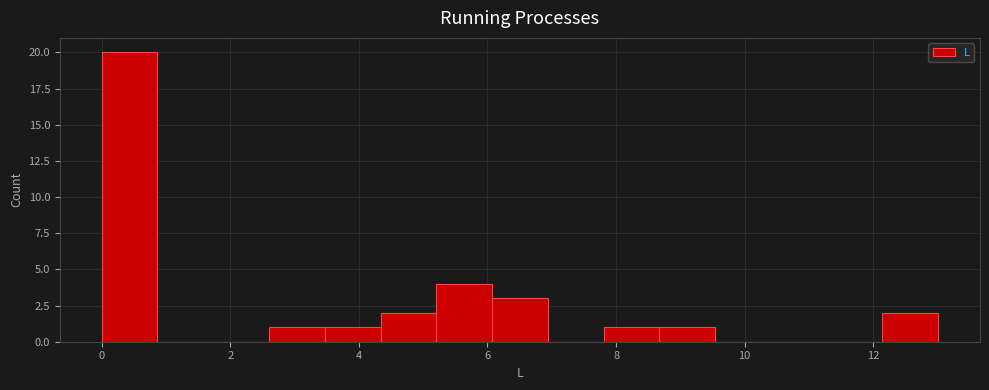

What is the height of the bar covering 0.0 to 0.8 on the x-axis? Neither the bar edges nor the heights are printed on the chart, so give them approximately, as read against the axes.

20